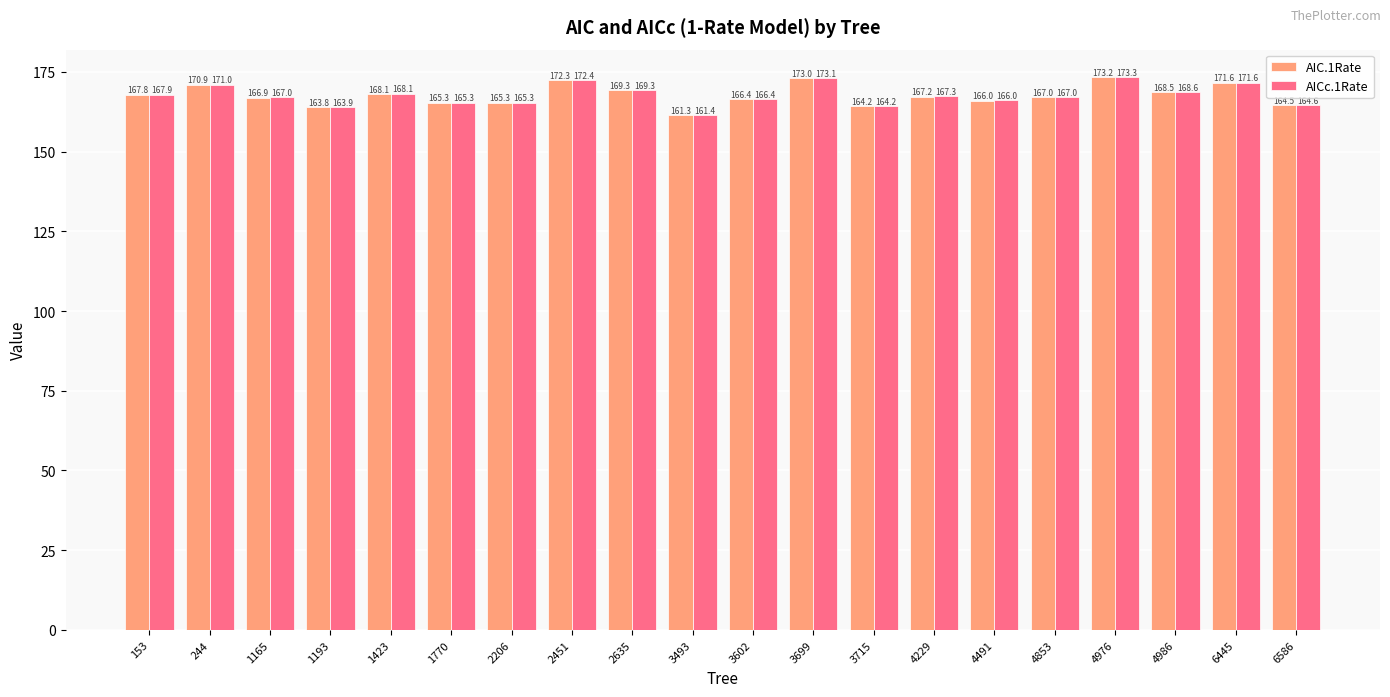

At which label does AIC.1Rate reach its minimum?

3493